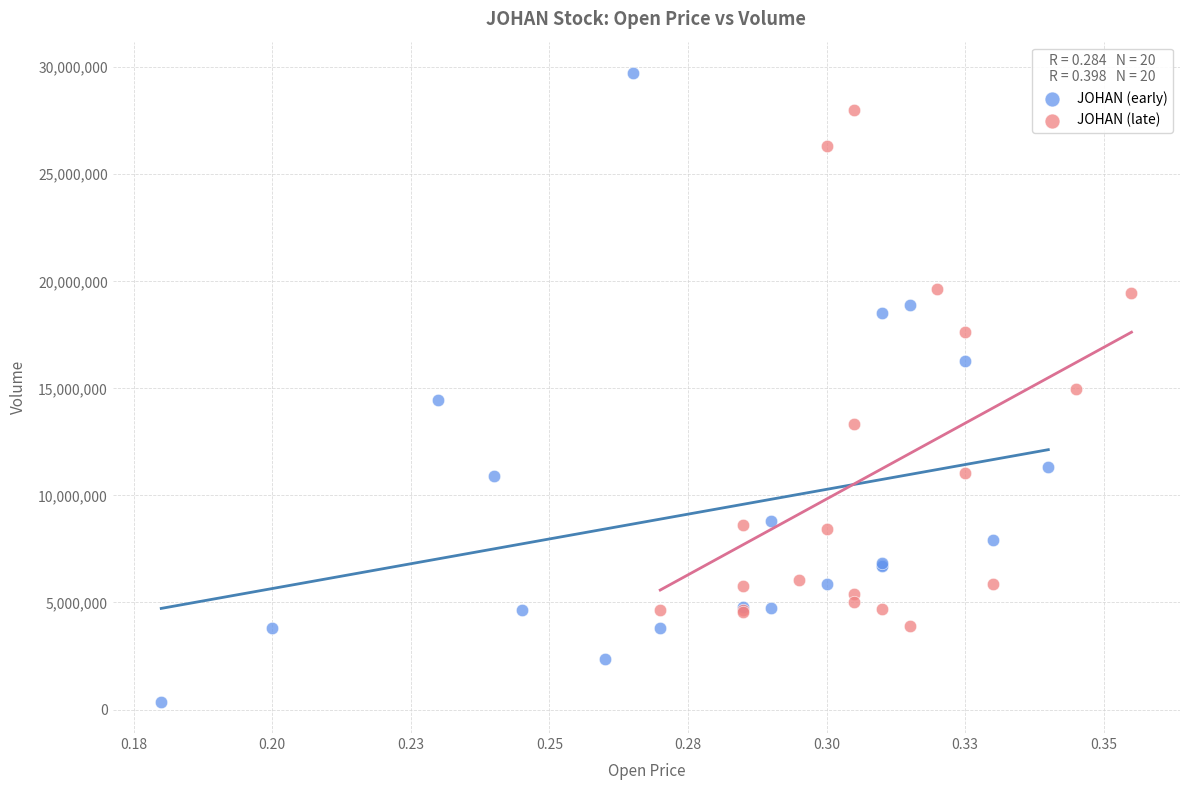

Which series has the widest spread of Y values?

JOHAN (early)